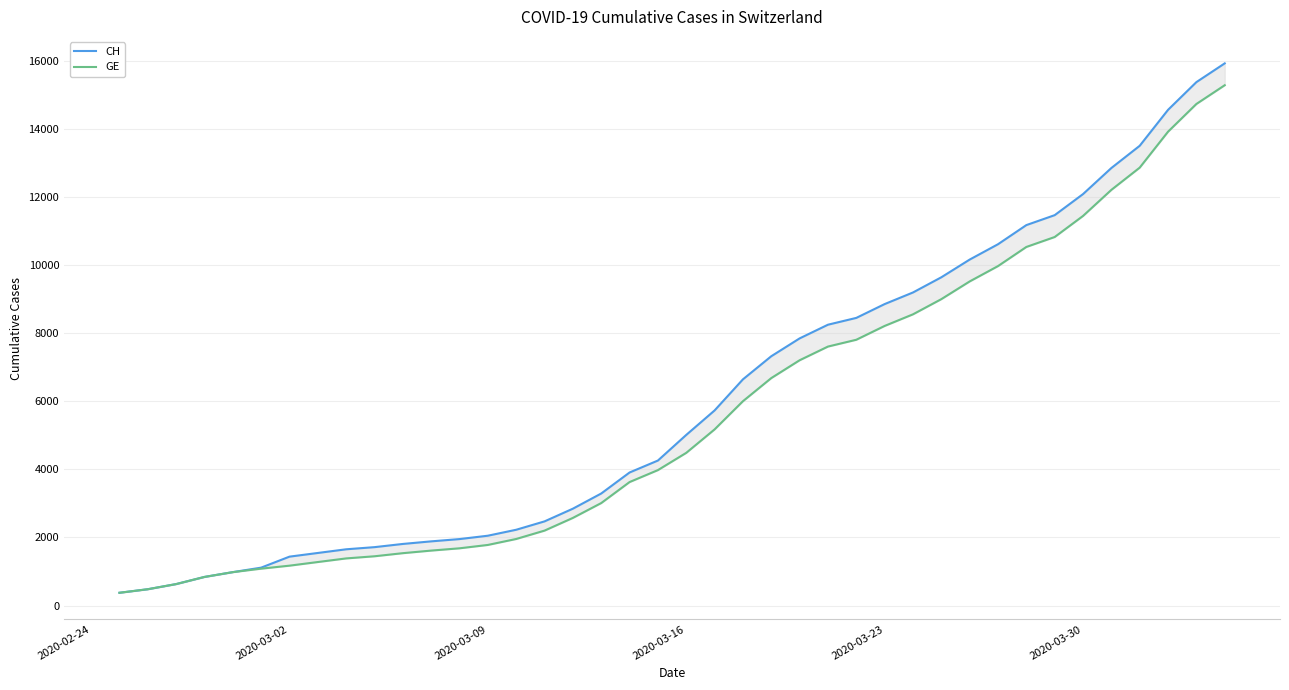

Which series has the largest total across all categories?

CH